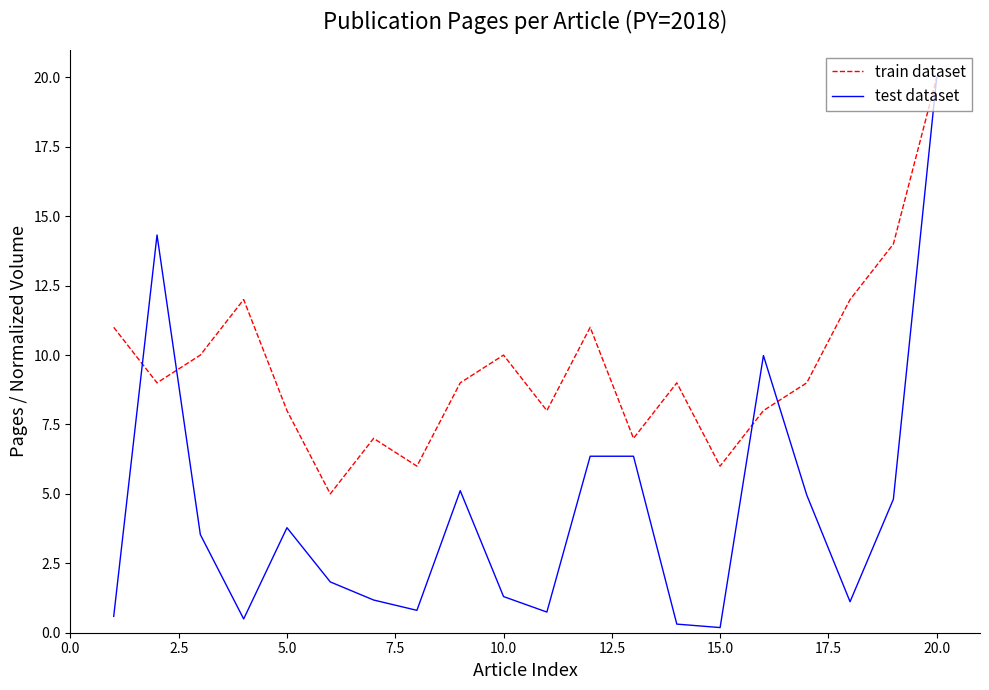

What is the maximum value for test dataset?

20.0